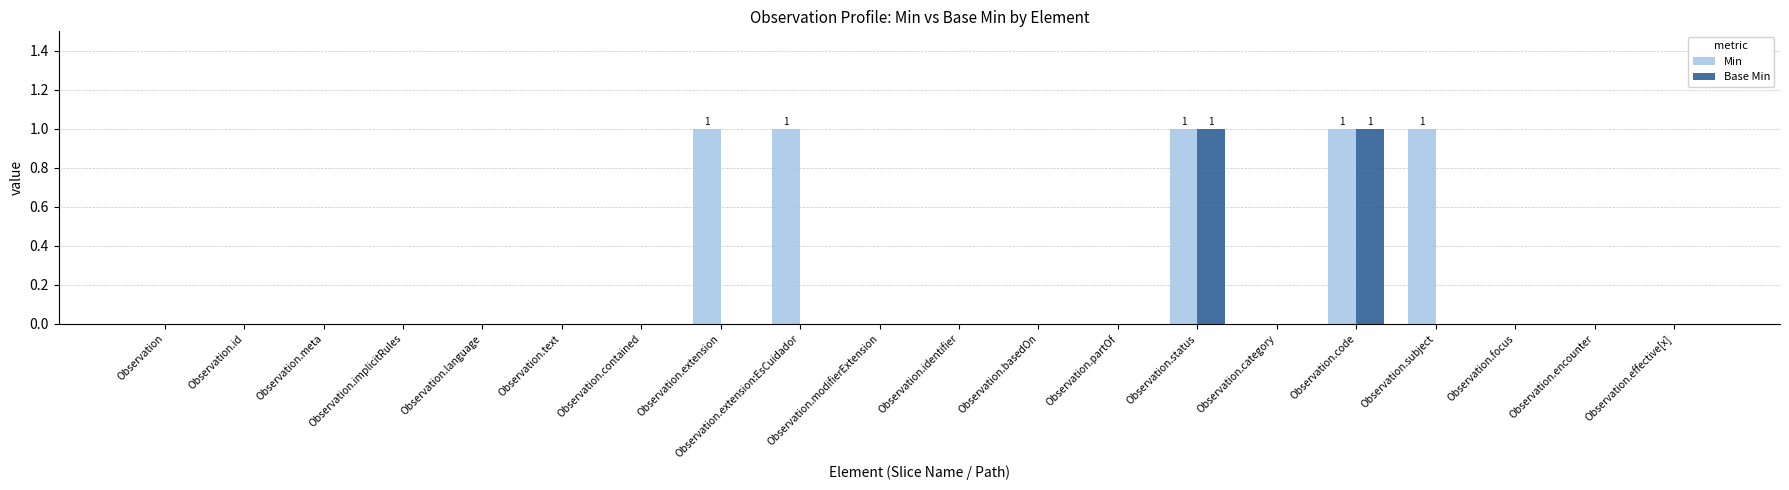

Is it true that Base Min equals -1 at Observation?

False